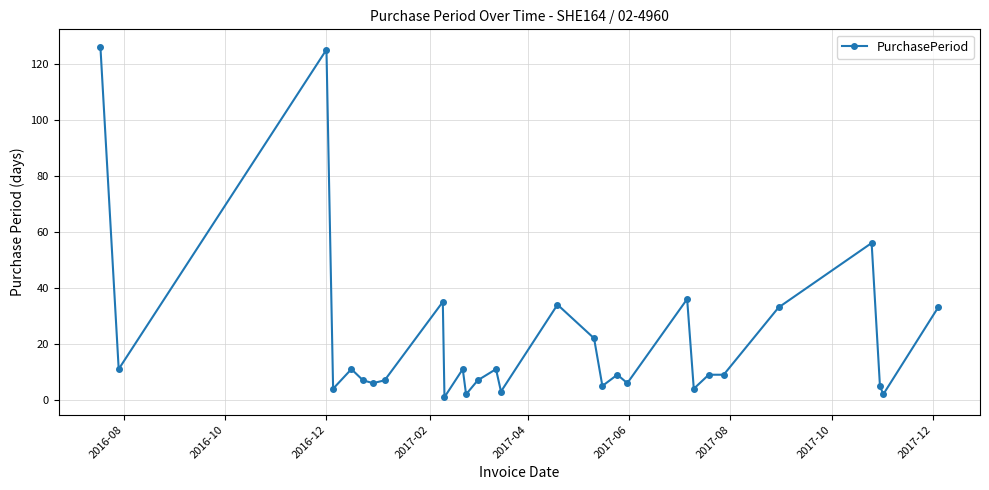

True or false: the data has more than 2 interior local peaks.

True